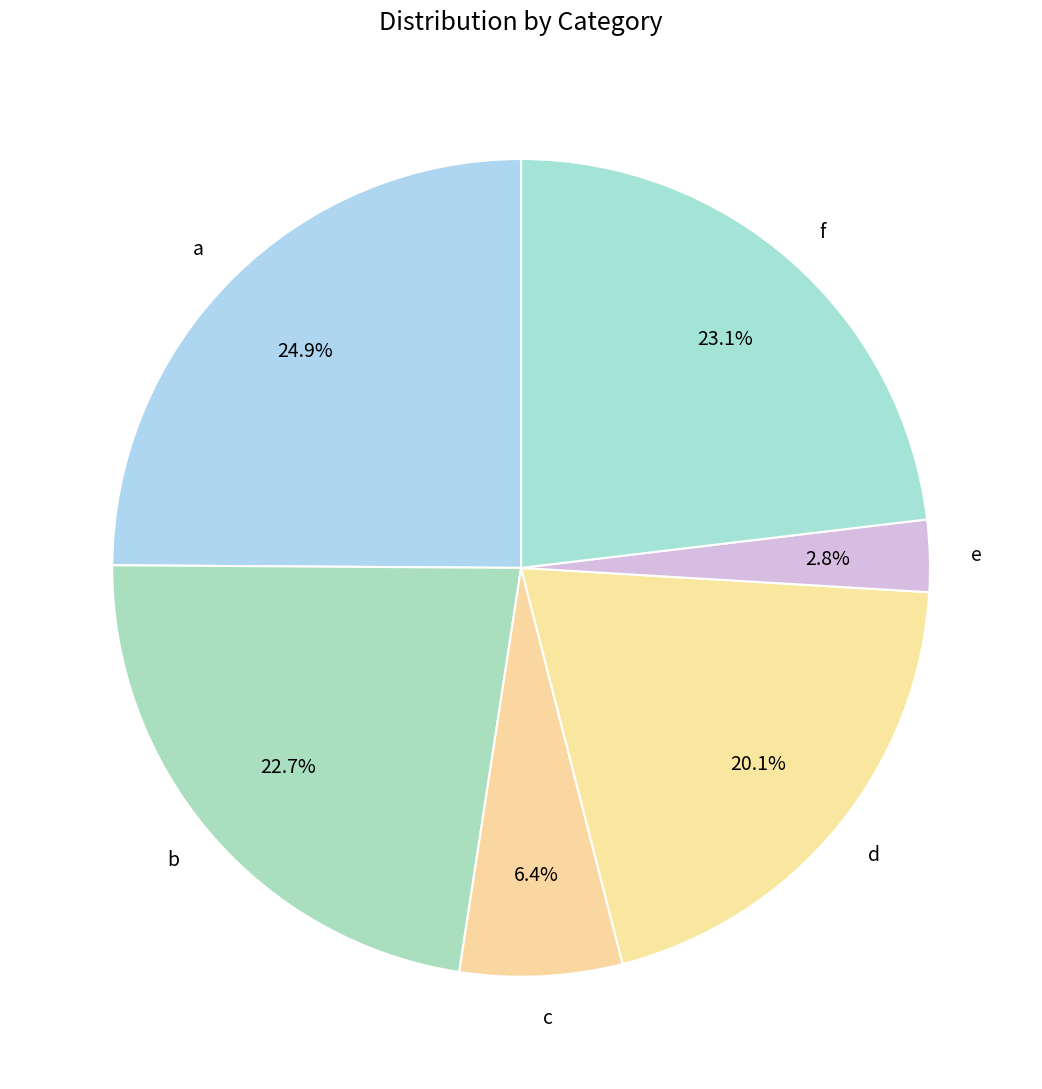

Is there any slice that represents more than half of the pie?

No